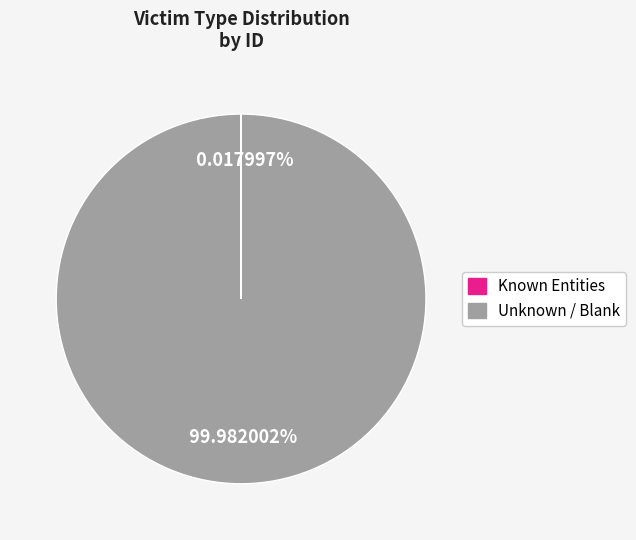

Does any single category account for the majority?

Yes